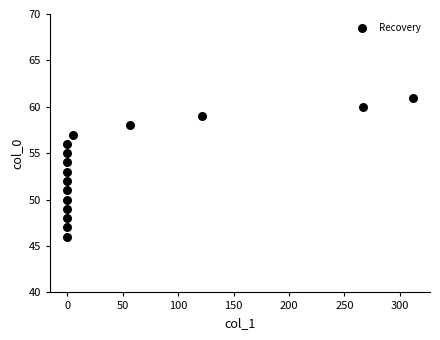

What is the range of Y values (max minus min)?

15